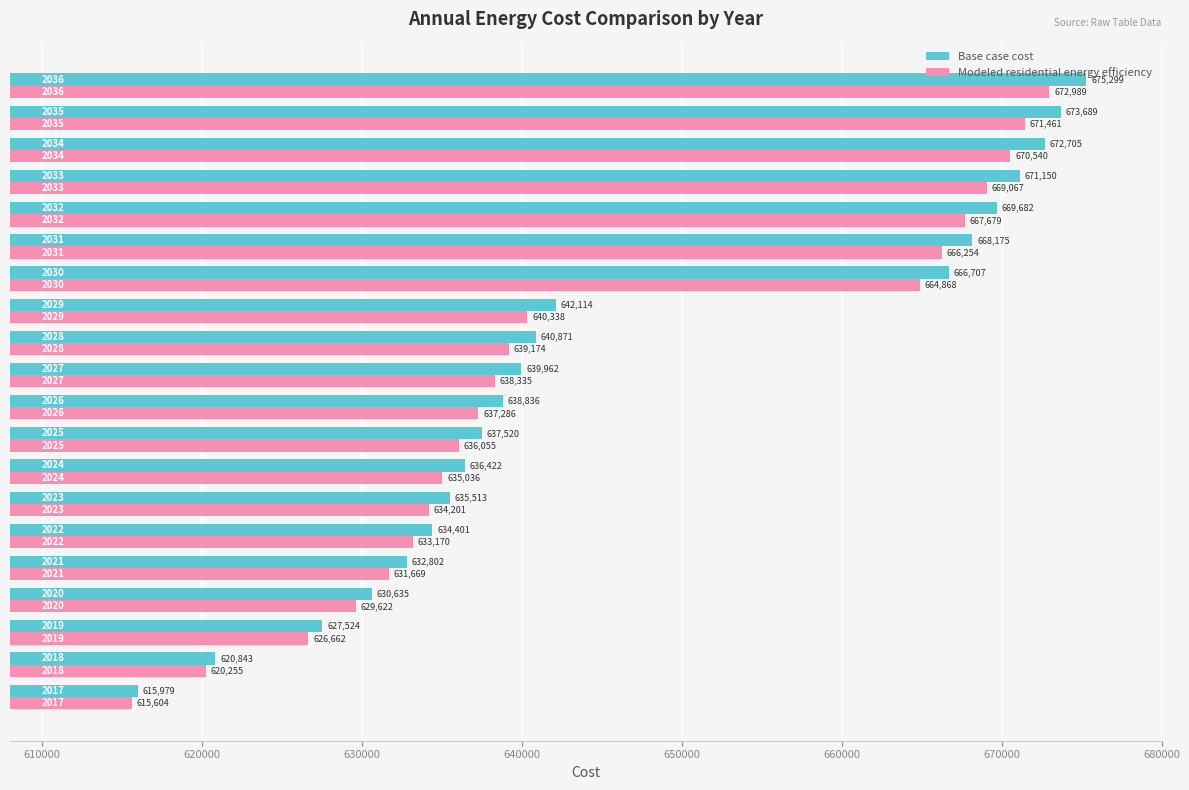

What is the difference between the maximum and minimum values in the Modeled residential energy efficiency series?

57385.0